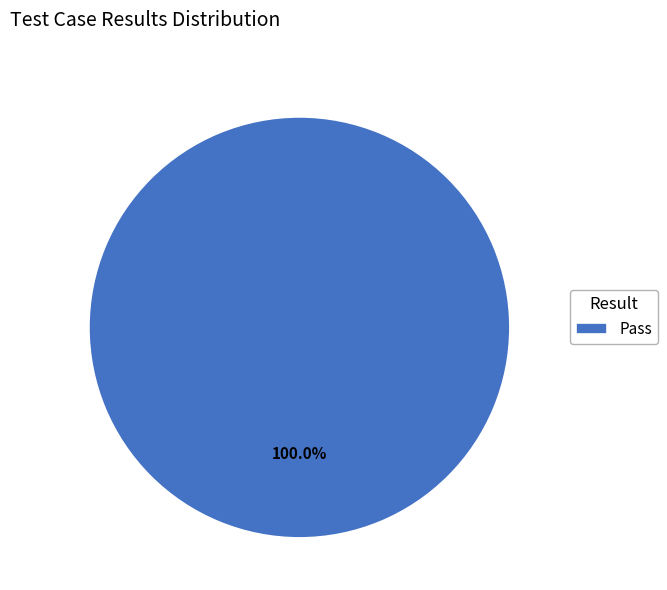

Is there a majority slice in this chart?

Yes